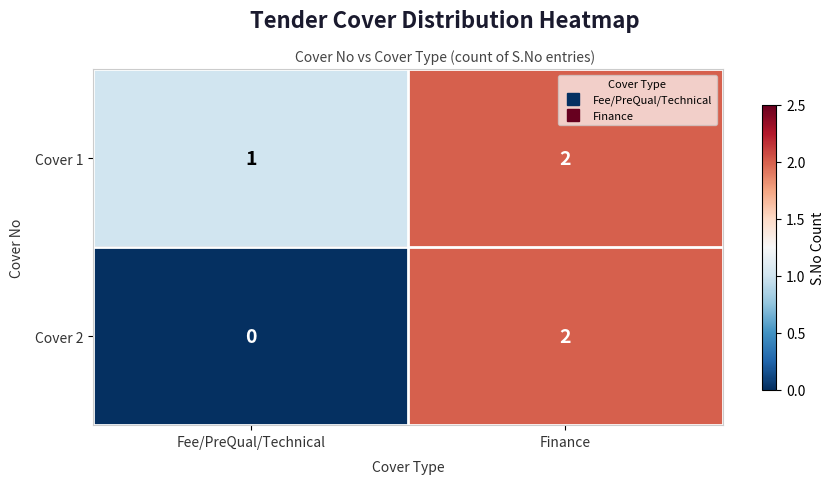

Rank the series at Fee/PreQual/Technical from lowest to highest value.

Cover 2, Cover 1